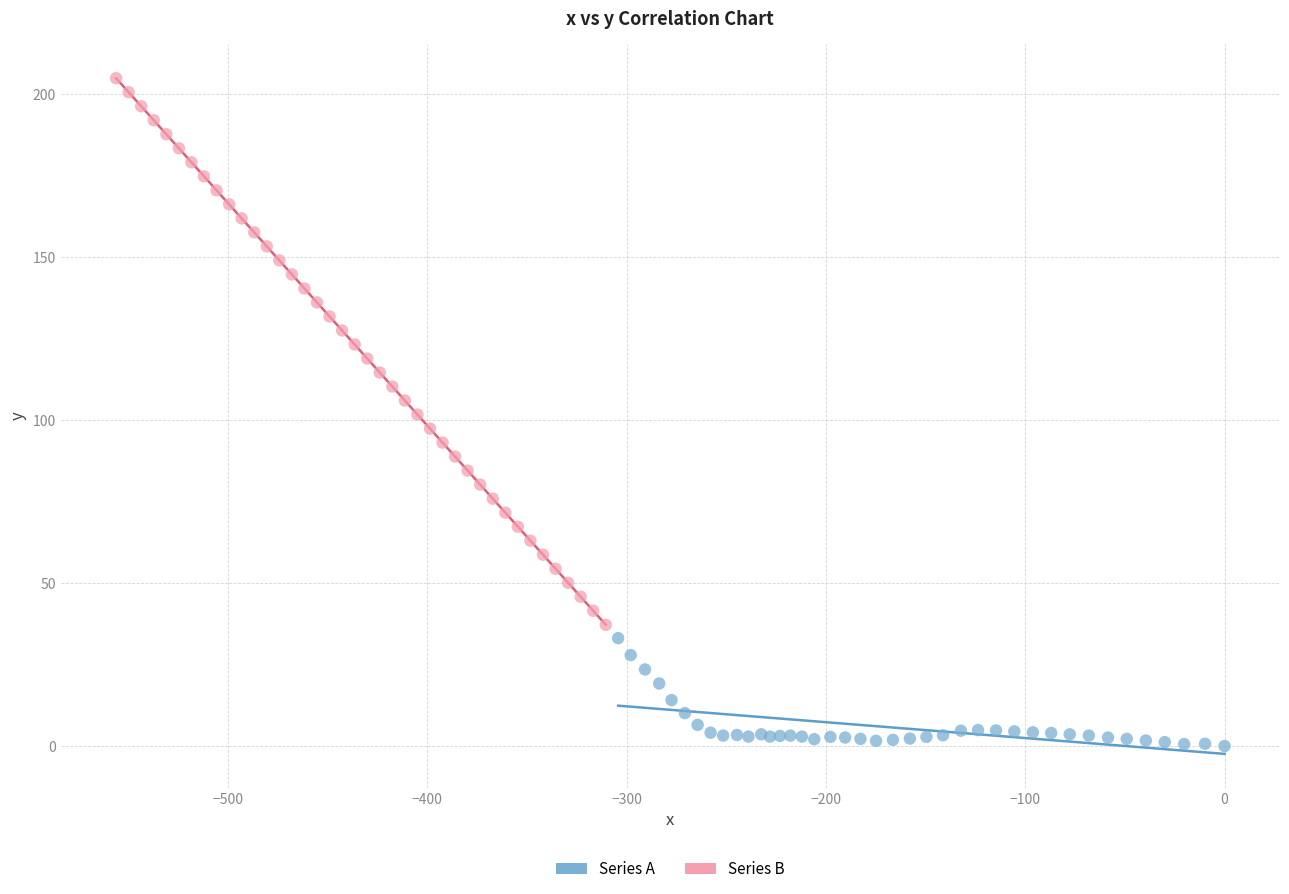

Which series contains the highest Y value?

Series B